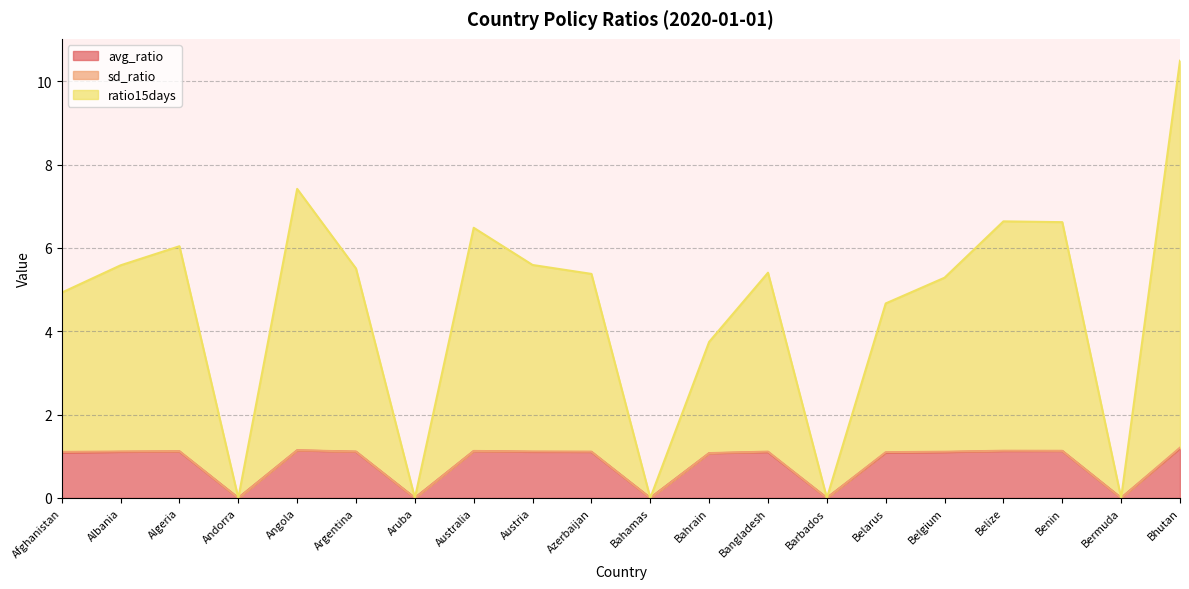

True or false: avg_ratio has a value of 1.1 at Afghanistan.

True